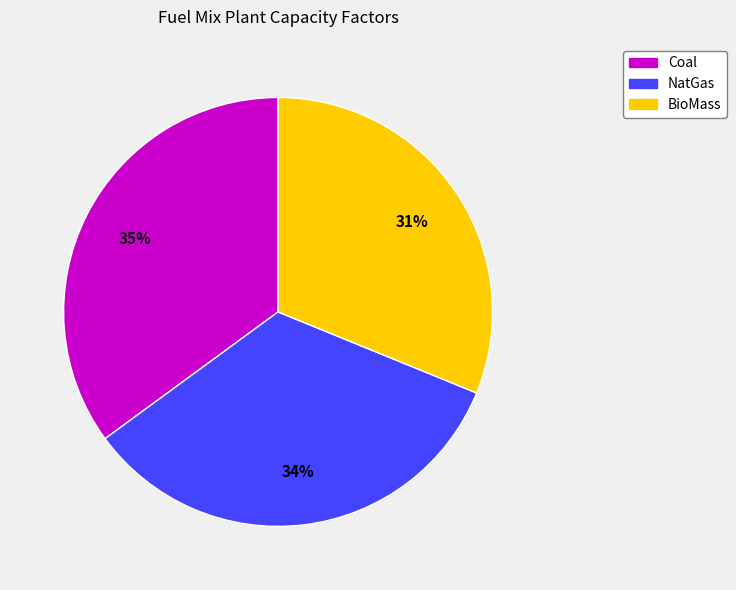

Is it true that Coal is 35% of the pie?

True